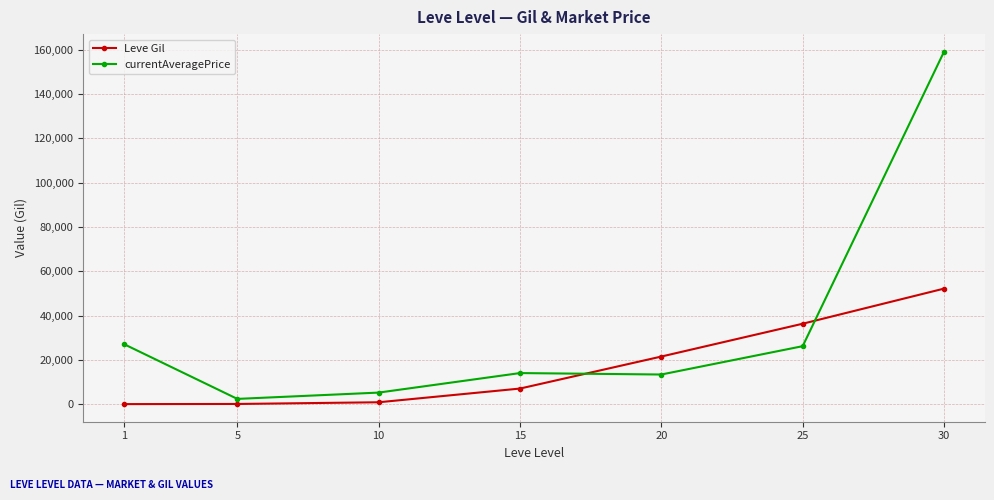

What is the maximum value shown in the chart?

158999